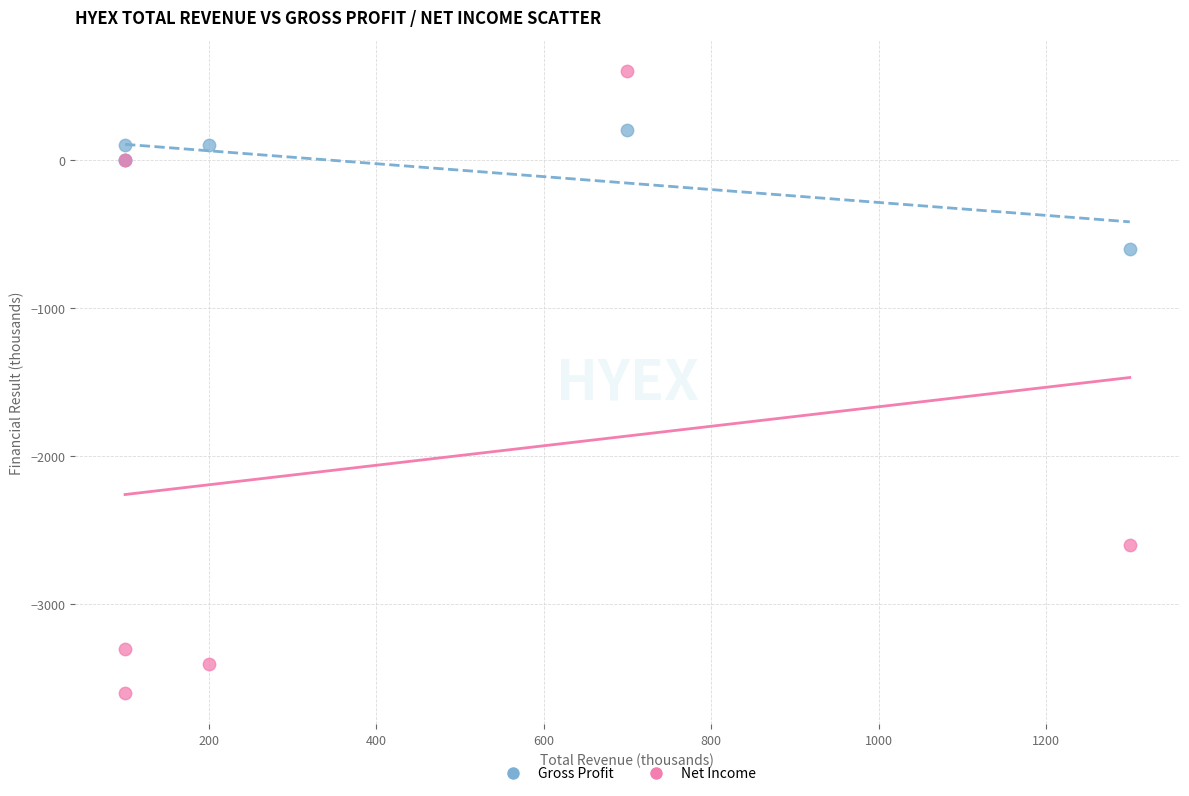

Across all series, what Y value is closest to -1500?

-600